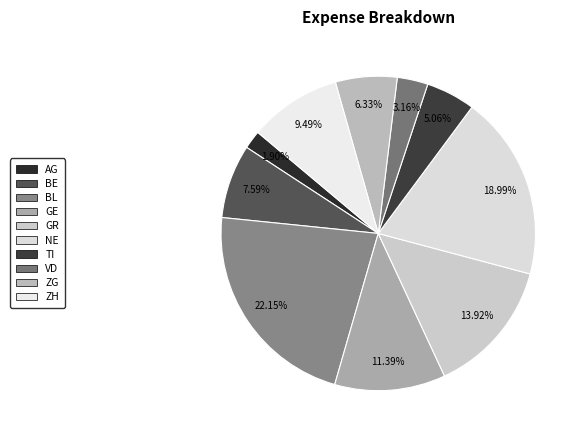

True or false: BE accounts for 17% of the total.

False